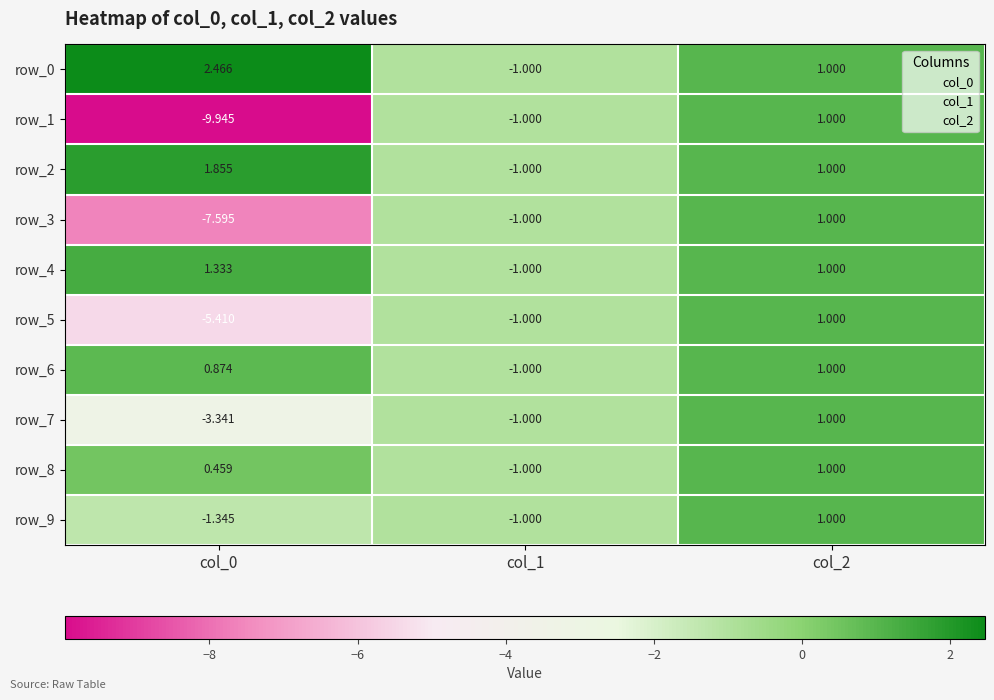

Count the number of categories in the chart.

3